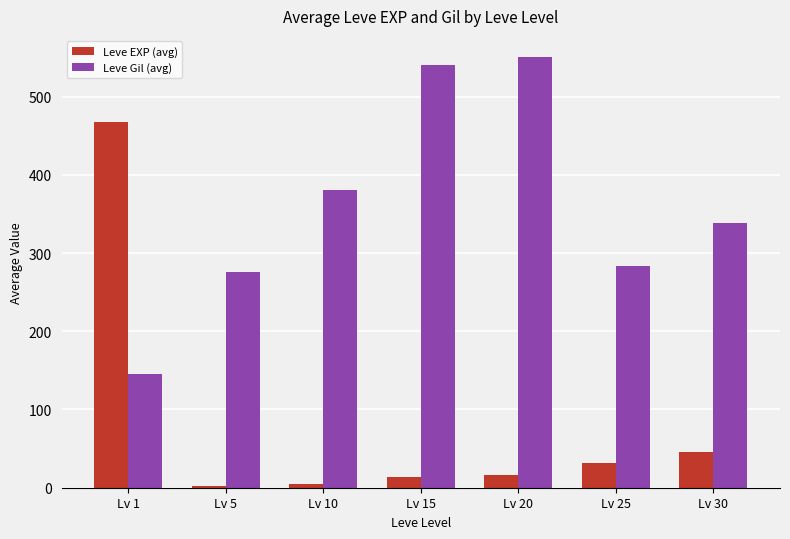

At which label does Leve Gil (avg) reach its minimum?

Lv 1